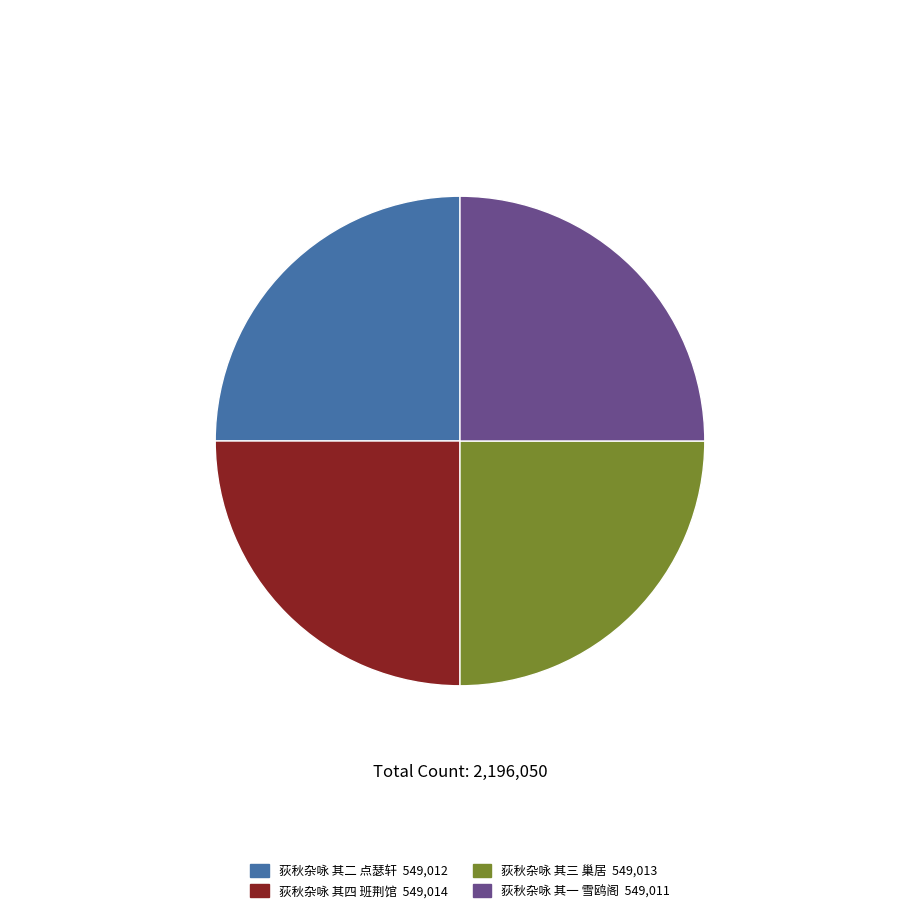

Is there a majority slice in this chart?

No